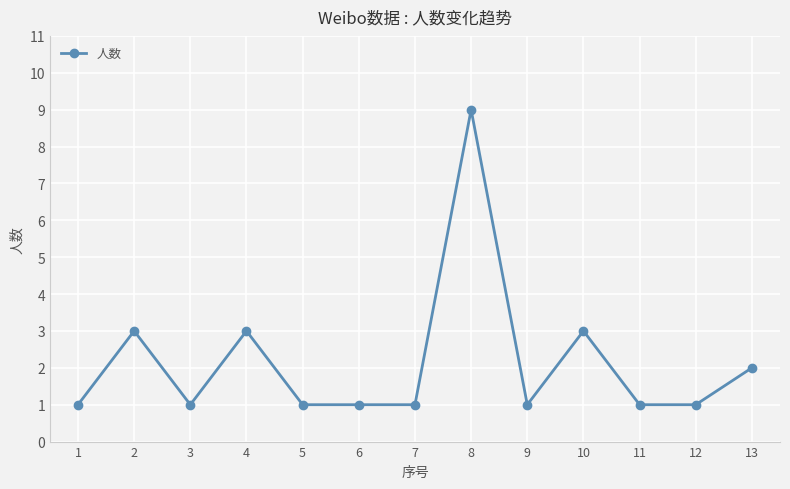

What is the change in value from 5 to 13?

+1